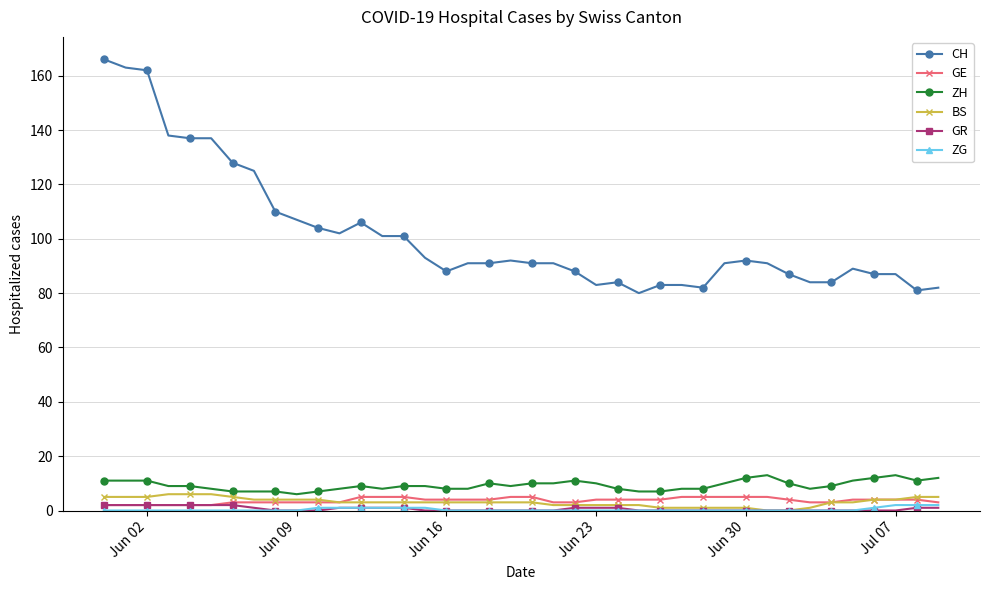

At how many categories does at least one series exceed 9?

40